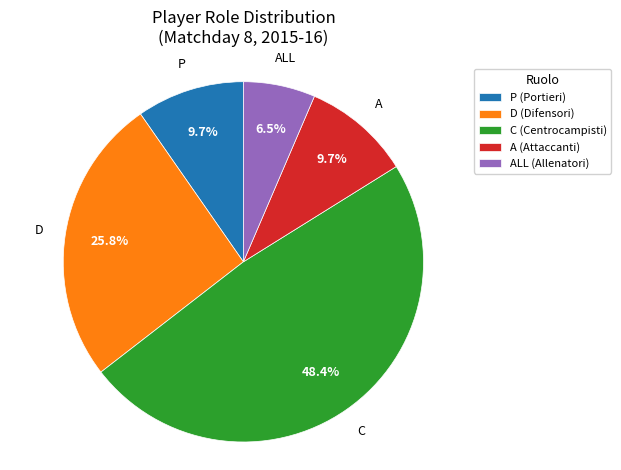

Is C the majority of the pie?

No